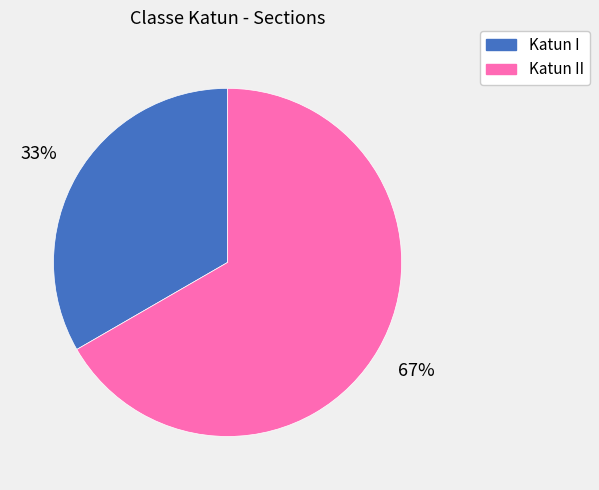

Combined, do Katun II and Katun I account for over 50%?

Yes